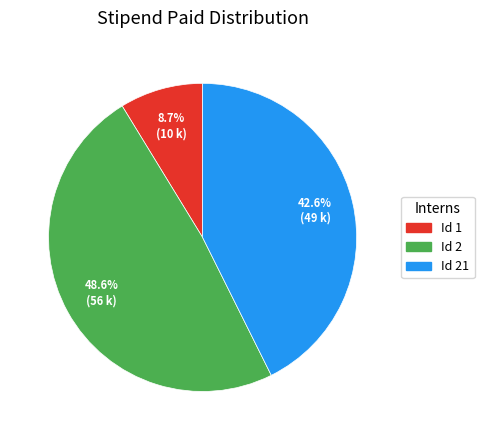

Is there any slice that represents more than half of the pie?

No